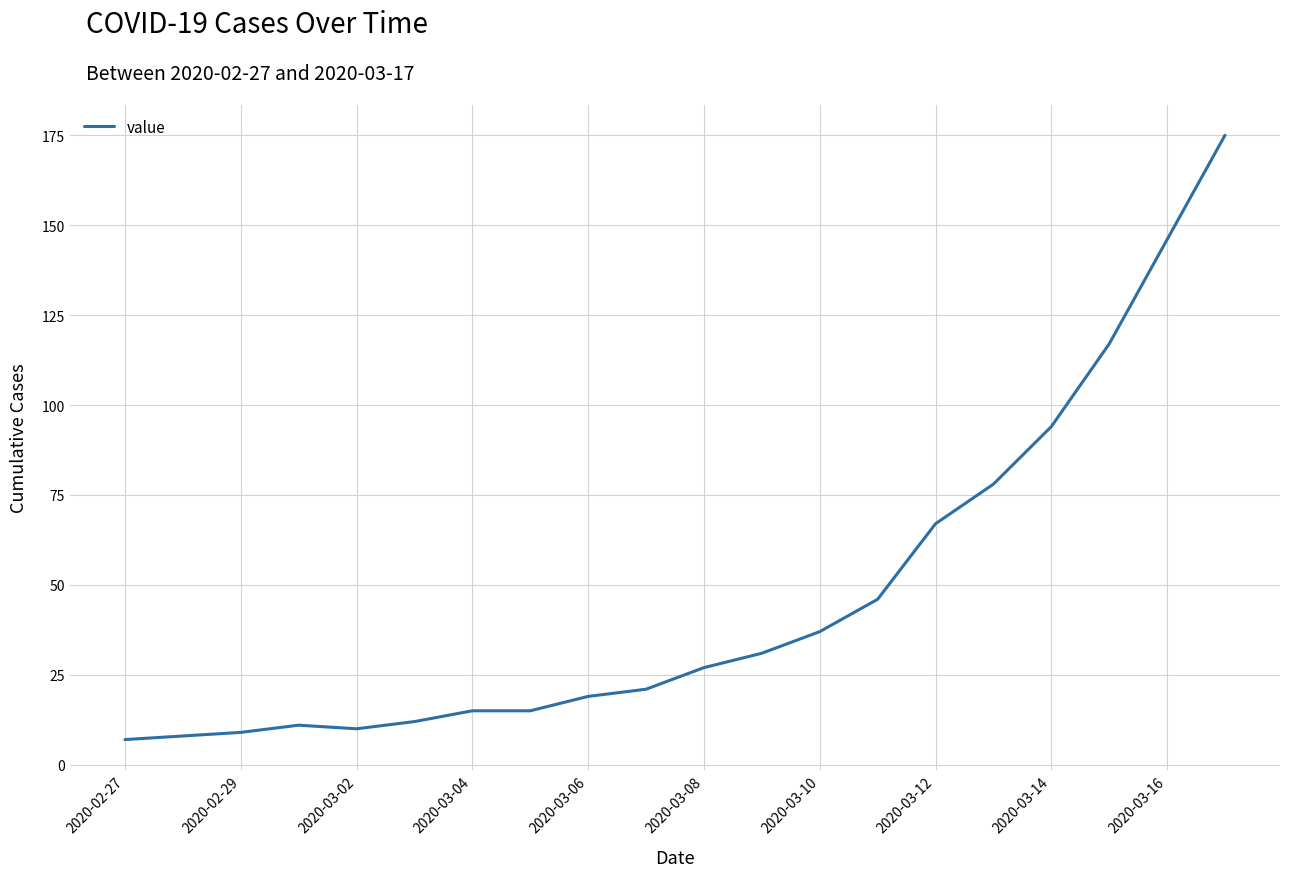

What is the maximum value shown in the chart?

175